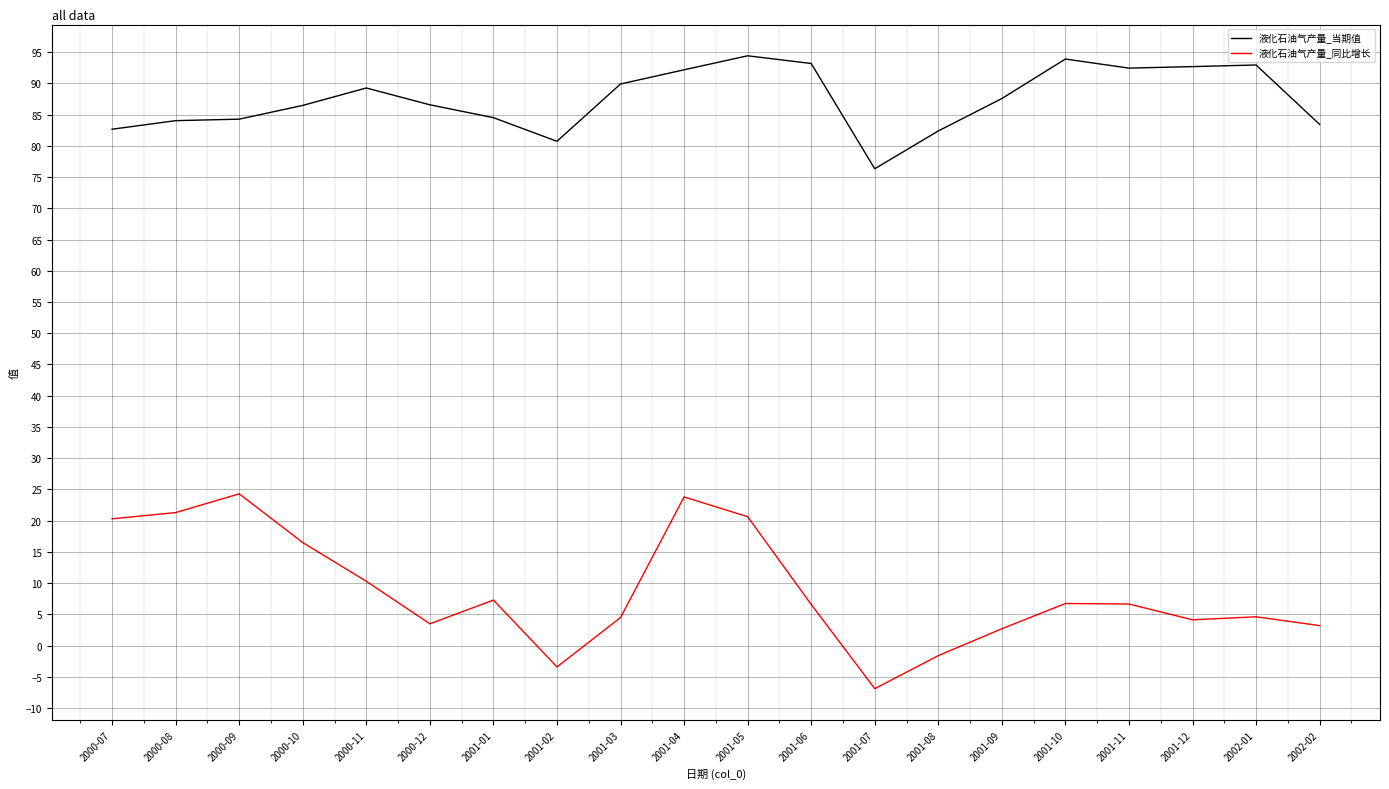

How many values in the 液化石油气产量_同比增长 series are below 6?

9